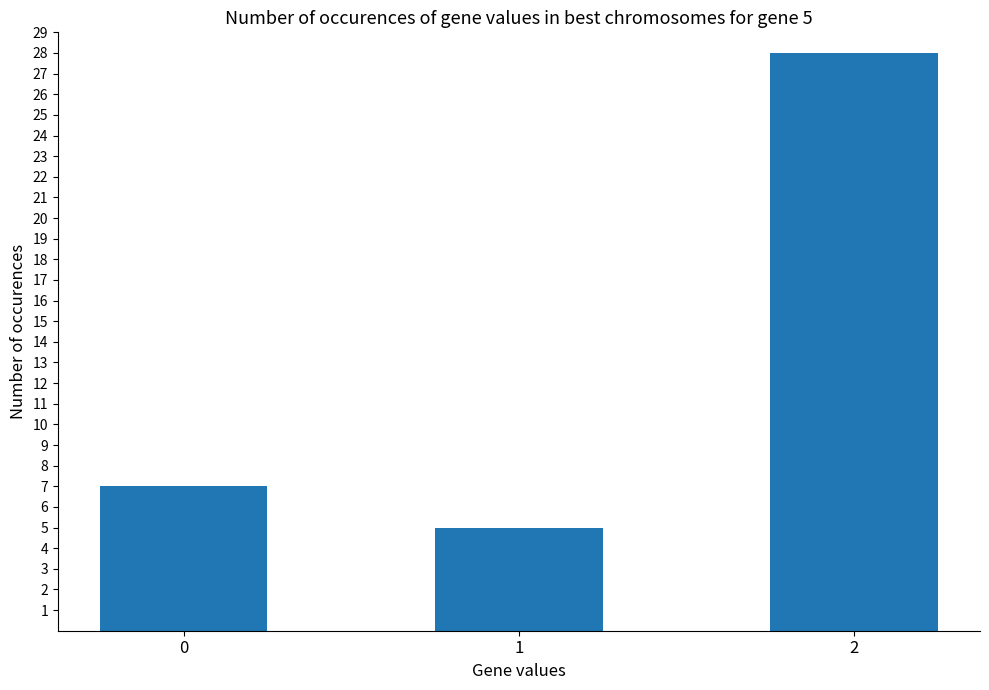

What is the sum of the values at 1 and 0?

12